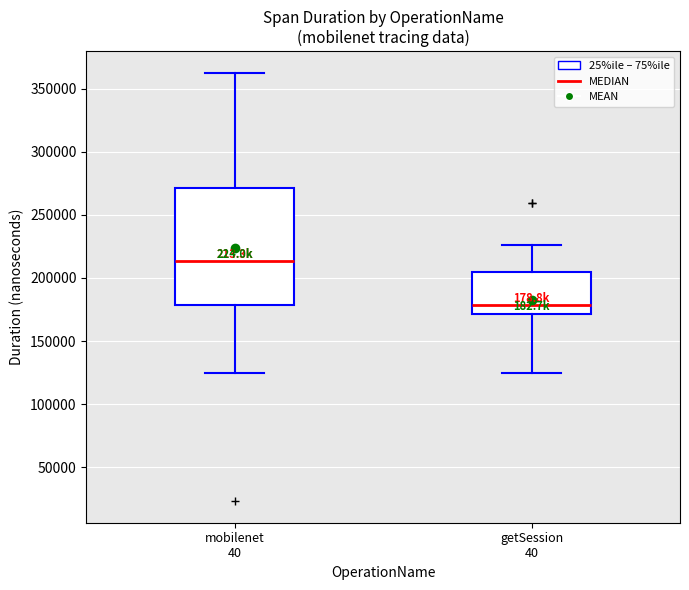

Which box has the lowest median line?

getSession 40